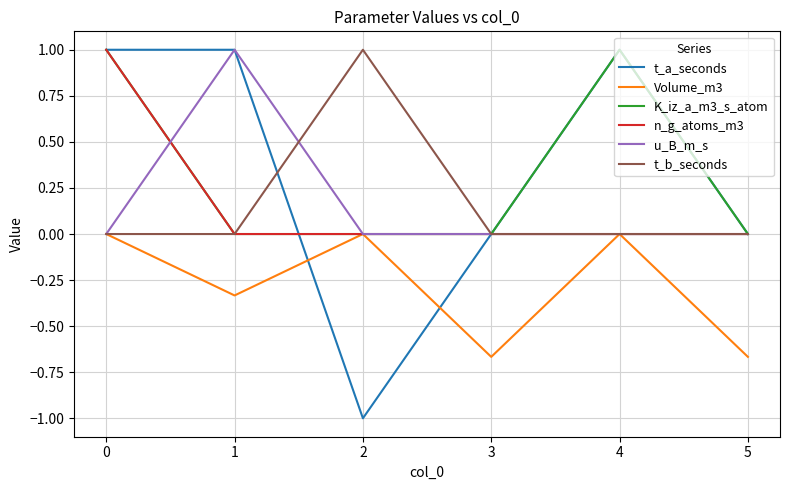

How many interior local valleys does the Volume_m3 series have?

2